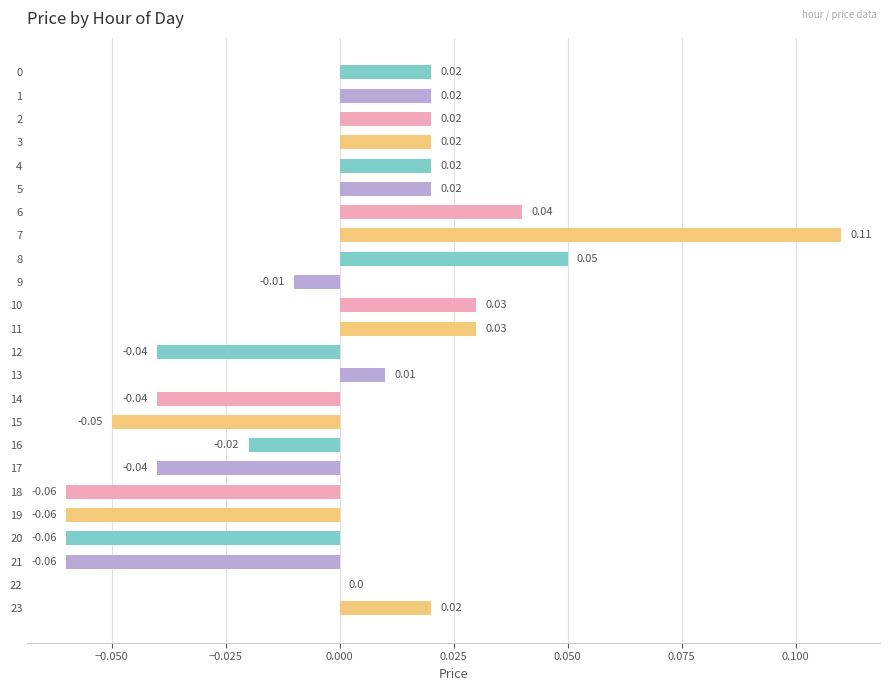

Which has a higher value, 19 or 9?

9